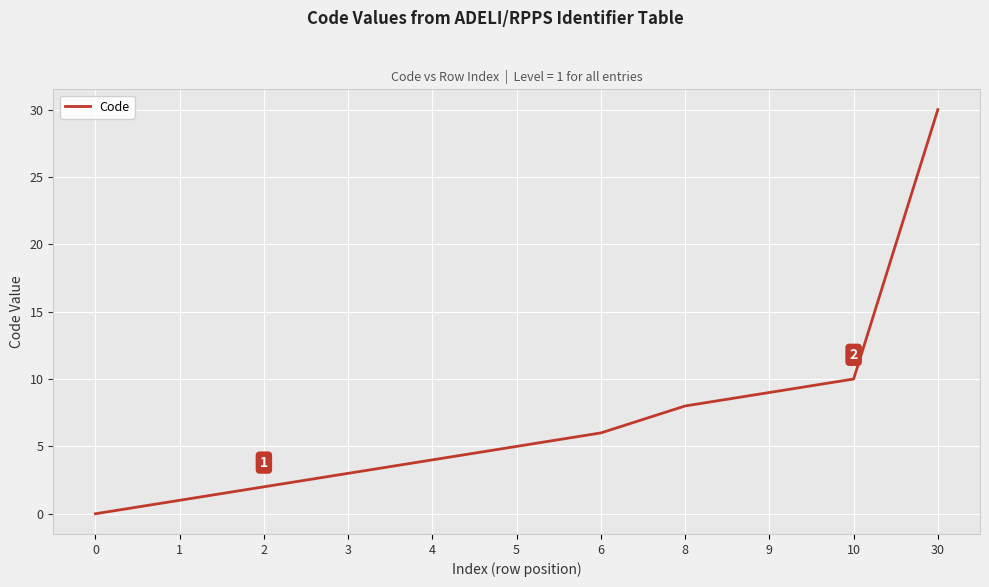

Approximately how many times larger is the value at 4 compared to 2?

2.0